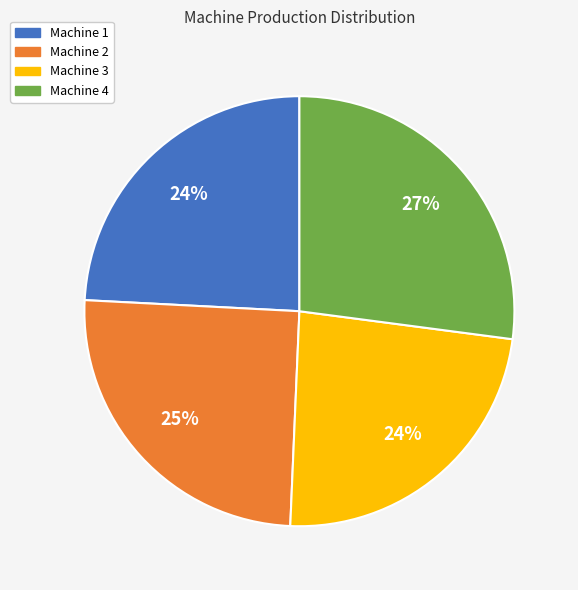

To the nearest percent, what is the average slice percentage?

25%